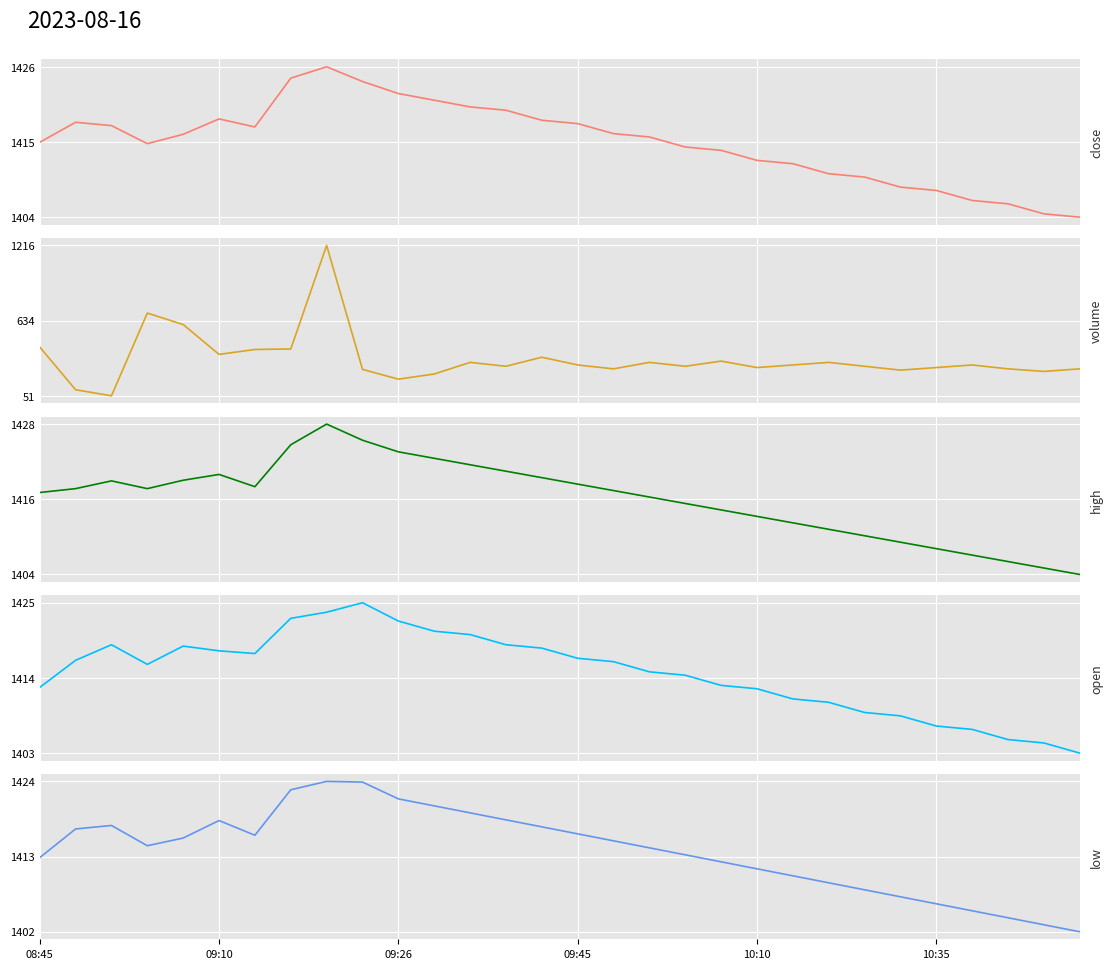

In low, how many points are higher than both neighbors (excluding endpoints)?

3